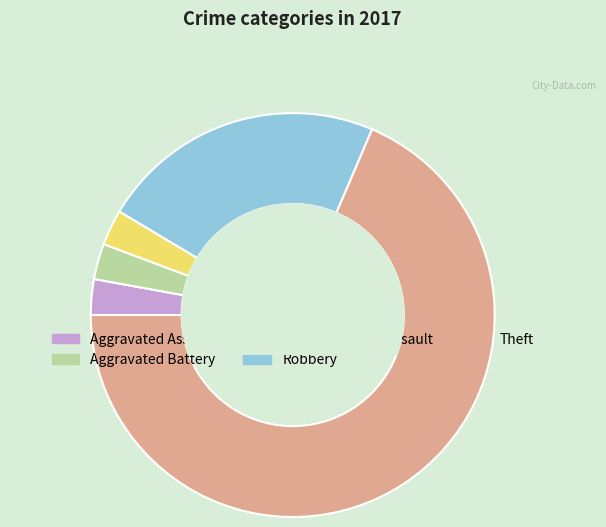

Which slice is the largest?

Theft